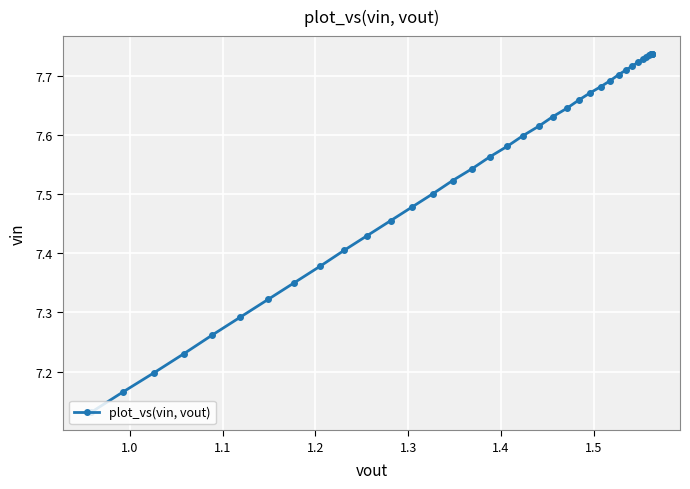

What is the average value?

7.6